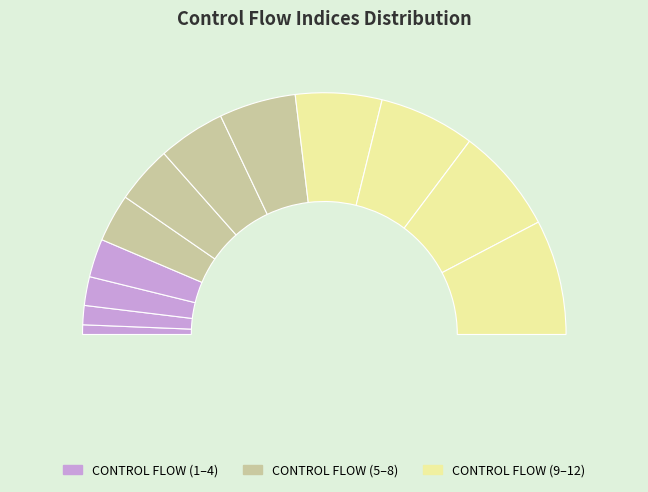

To the nearest percent, what portion does ChainPrecedence[?X,?Y] represent?

12%